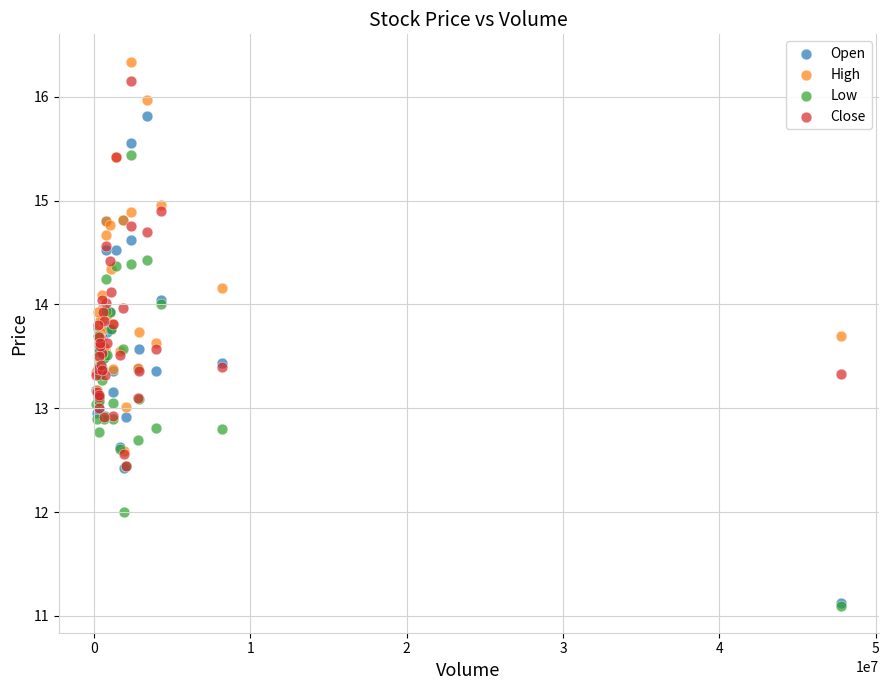

What are all the series names shown in the legend?

Open, High, Low, Close